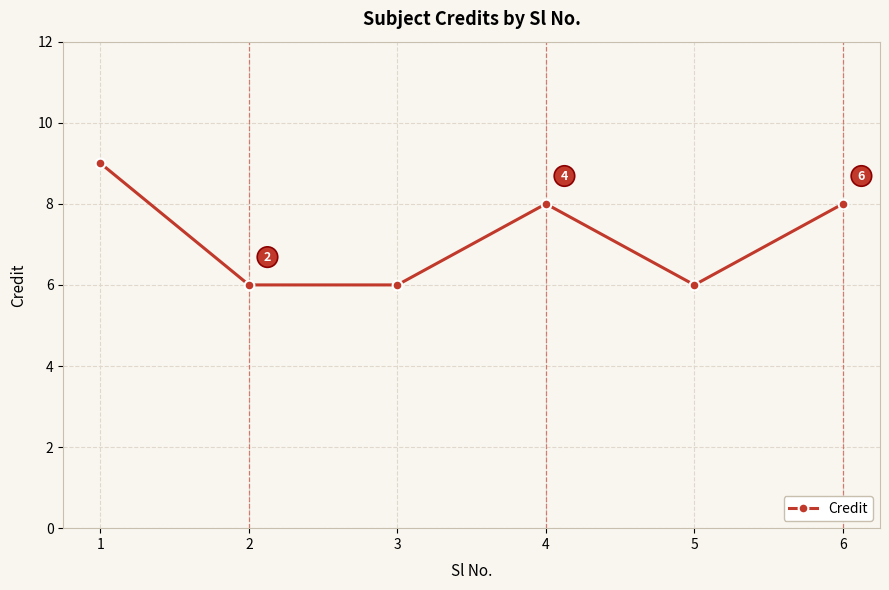

What is the average value?

7